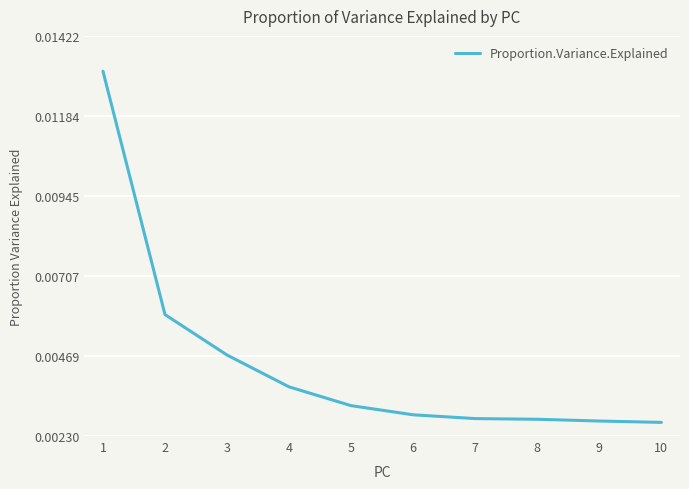

Which has a higher value, 10 or 3?

3